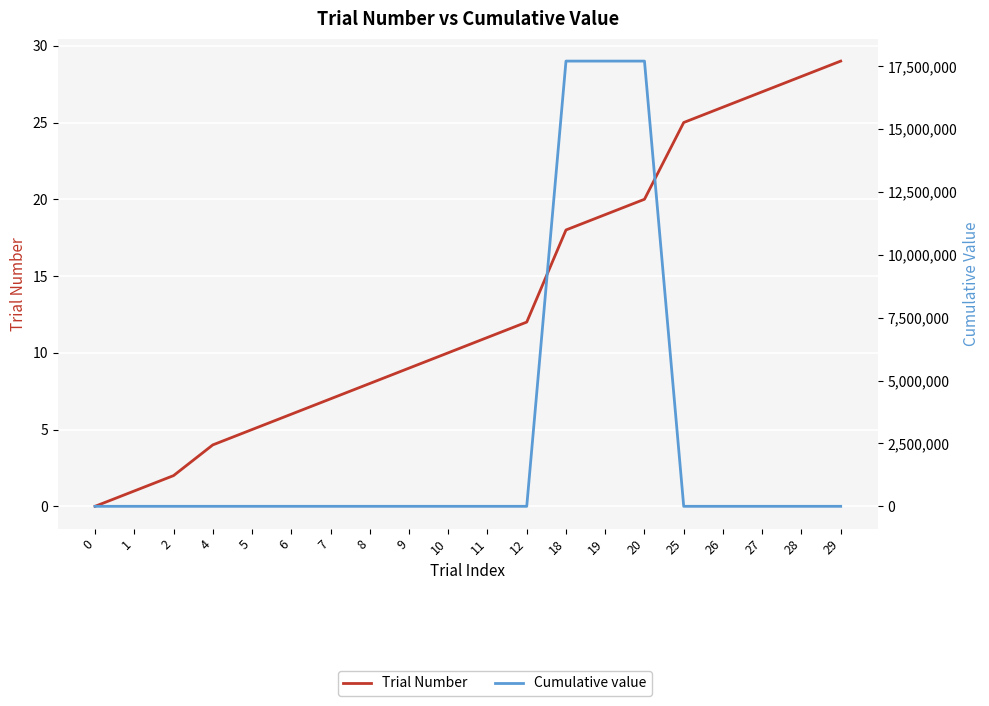

What is the highest value of the Trial Number series?

29